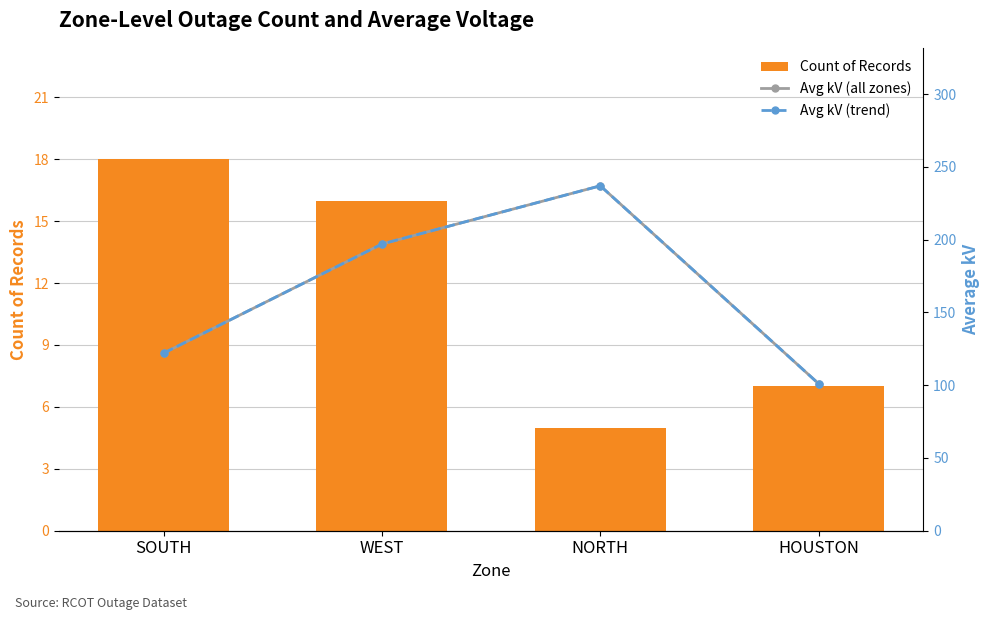

Count the Avg kV (all zones) values in the range 122 to 237.

3